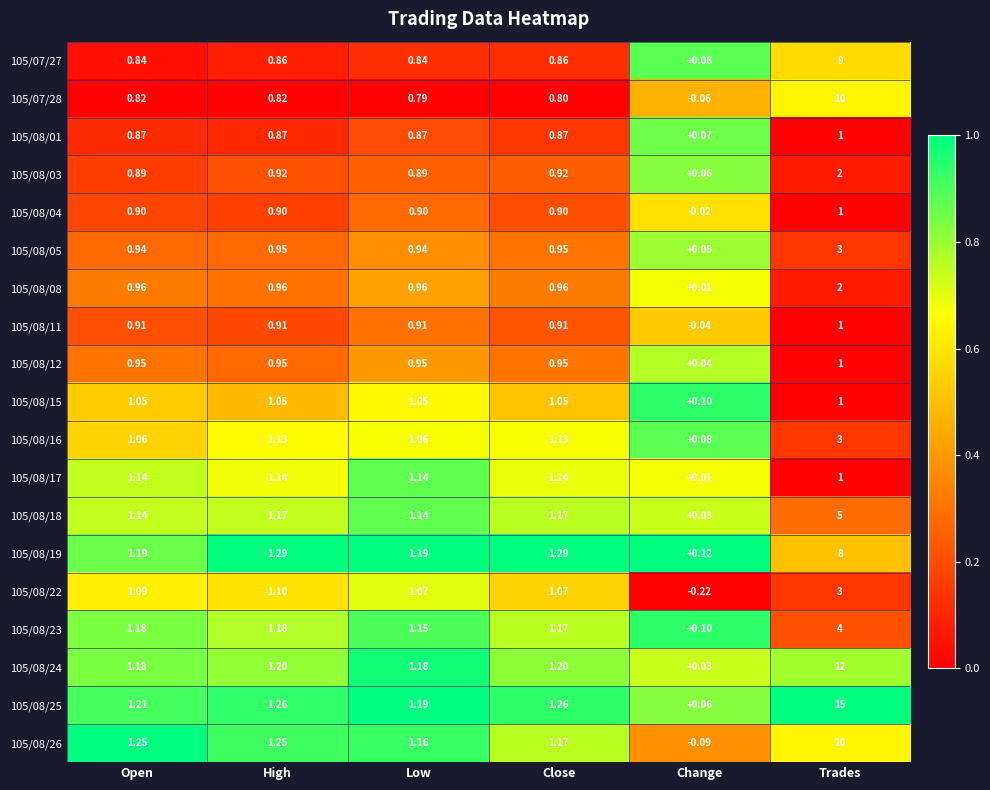

Is the value of 105/08/18 at Trades greater than the value of 105/08/03 at Close?

Yes